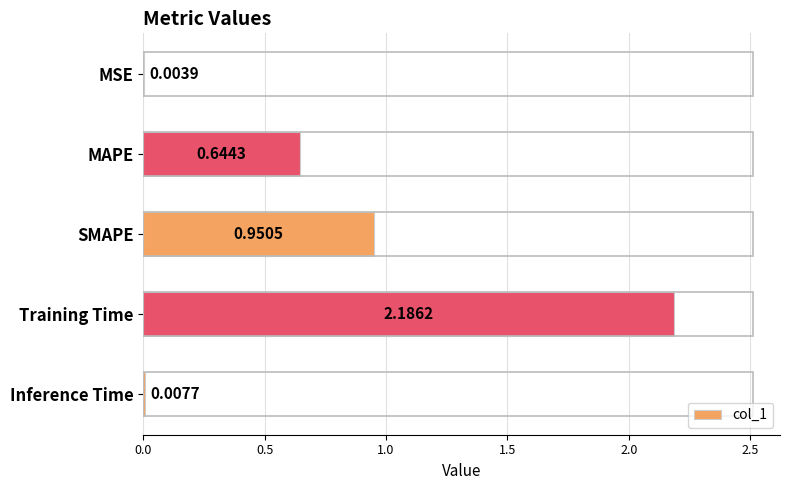

At which label is the value closest to 1?

SMAPE